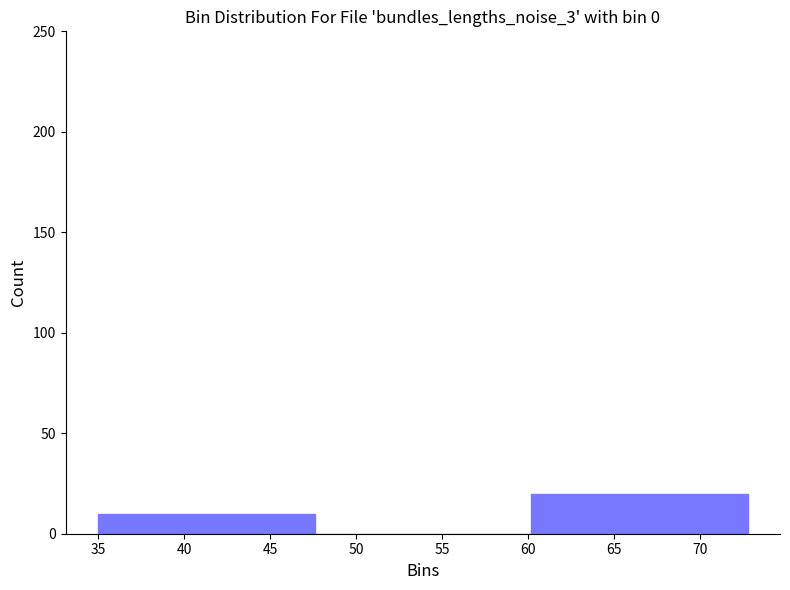

Over which range of the x-axis is the bar tallest?

60.0 to 73.0